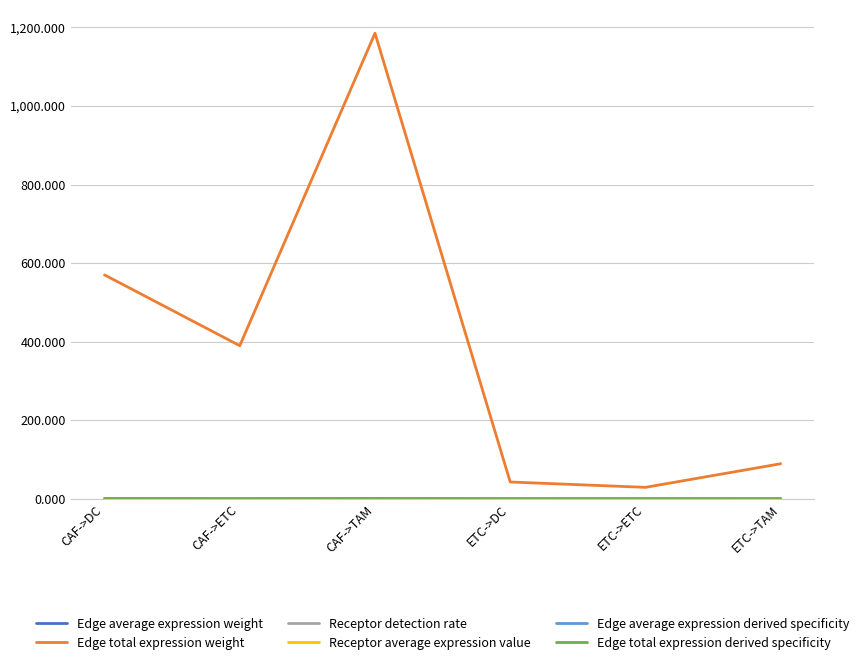

The Edge total expression weight series shows 43.1 at ETC->DC. True or false?

True